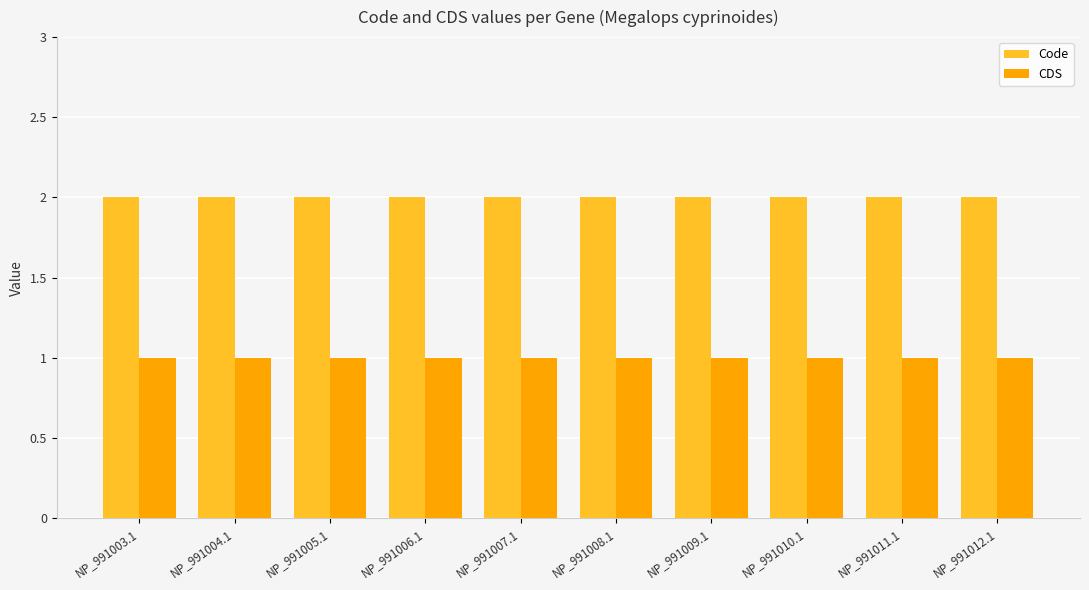

Rank the series by their average value, from highest to lowest.

Code, CDS